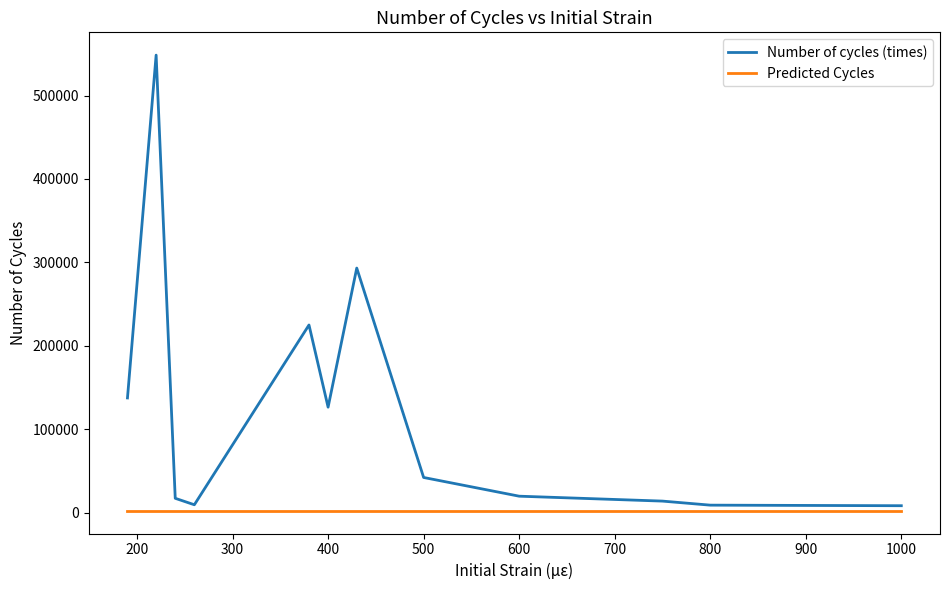

What is the minimum value shown in the chart?

2000.0